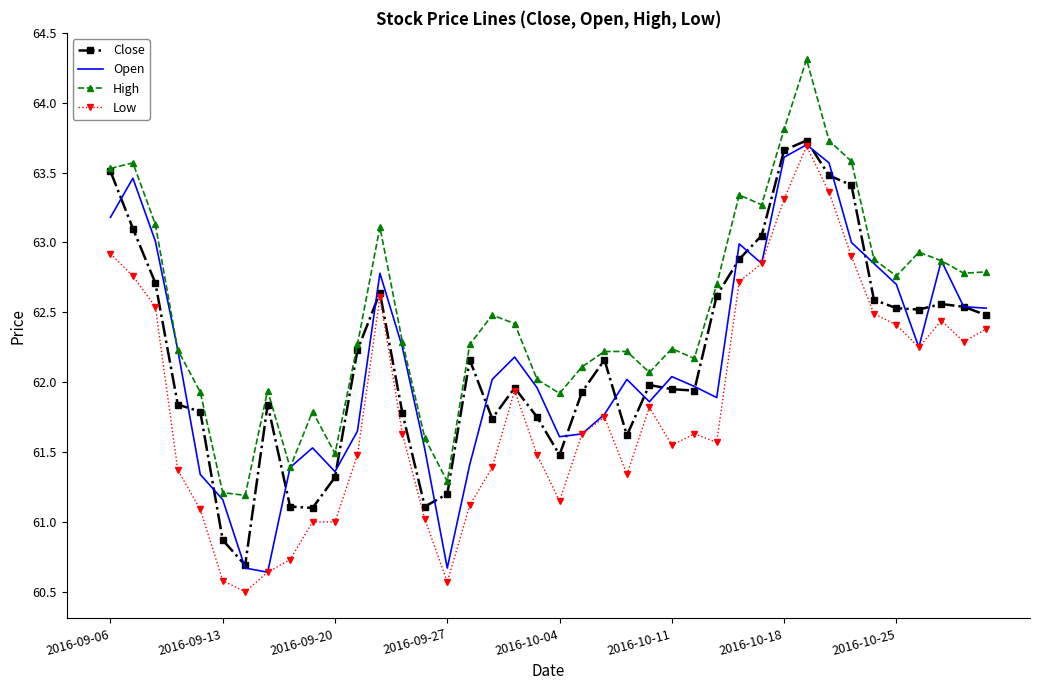

What are all the series names shown in the legend?

Close, Open, High, Low